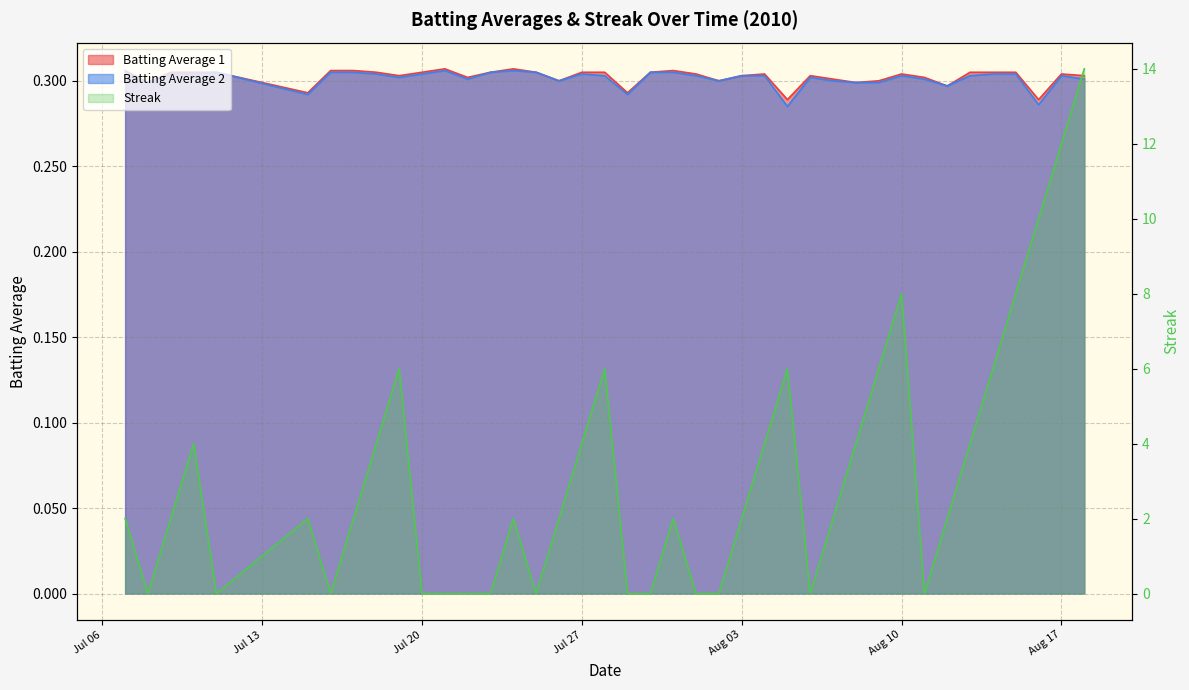

Between which two adjacent categories do Streak and Batting Average 2 first intersect?

2010-07-07 and 2010-07-08